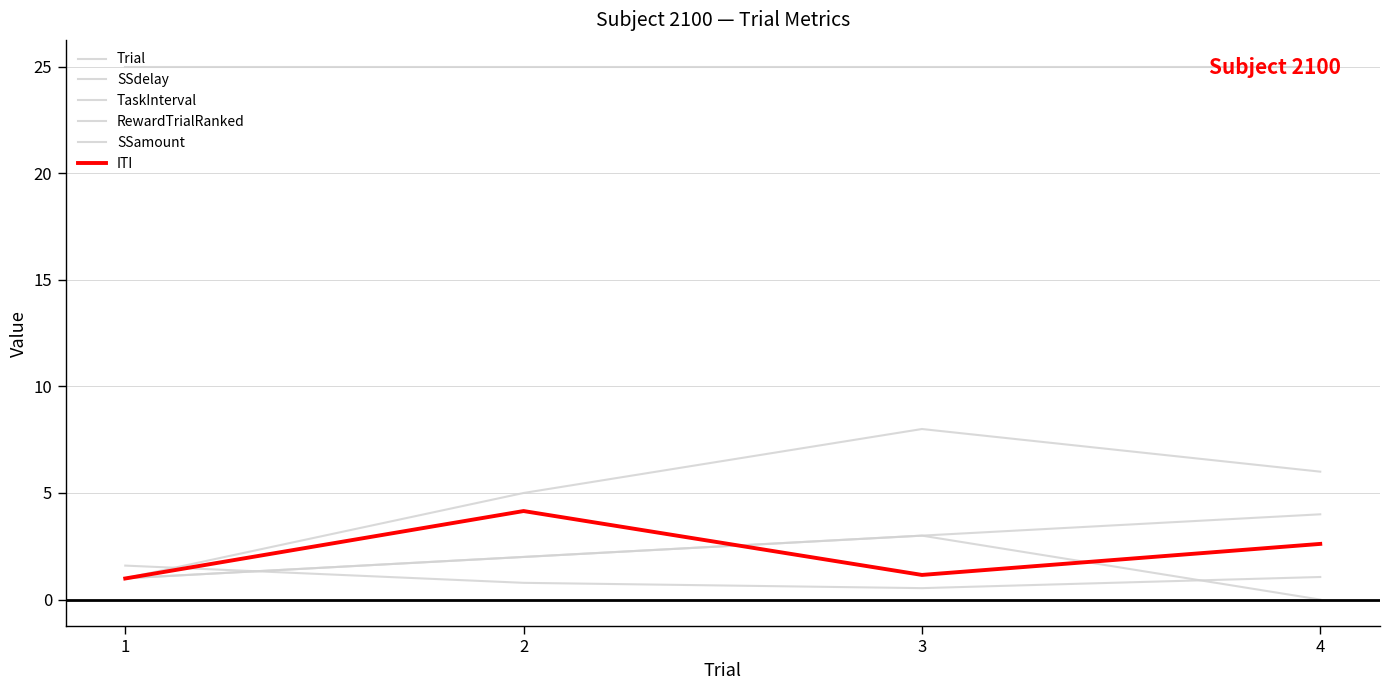

Is this an area chart (filled region under the line)?

No